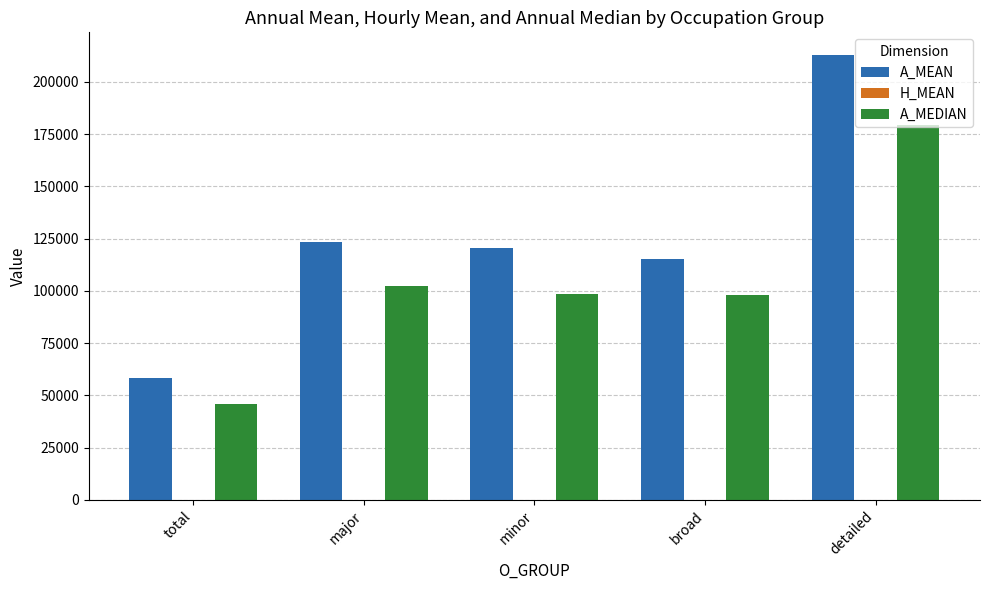

Which label corresponds to the largest value in the chart?

detailed